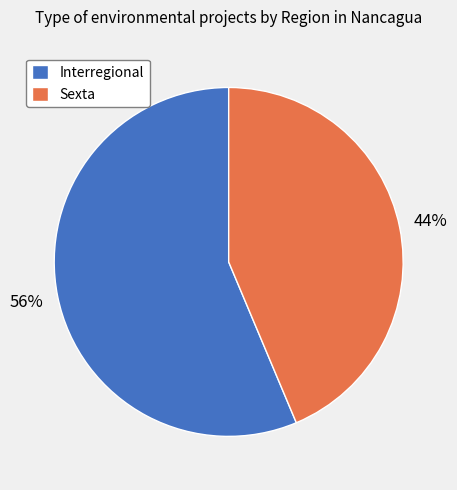

Which has a higher value, Sexta or Interregional?

Interregional